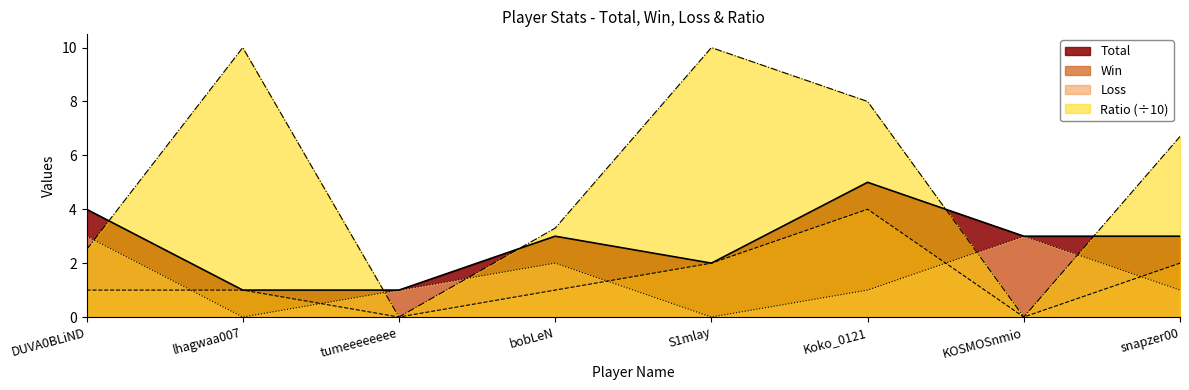

How many lines are shown in the chart?

4